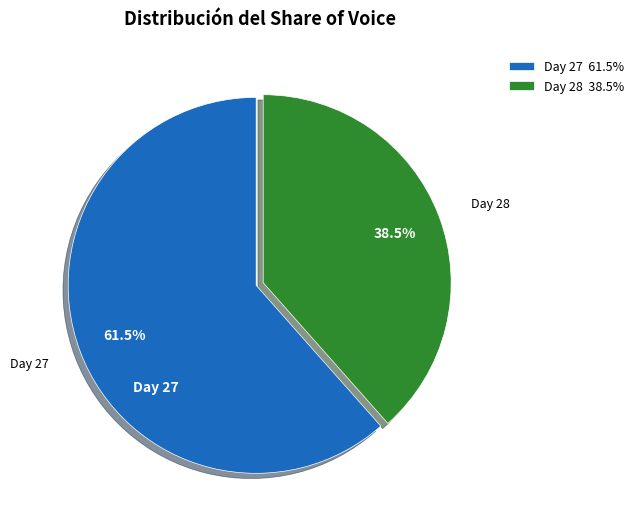

What is the smallest slice in the pie chart?

Day 28 38.5%